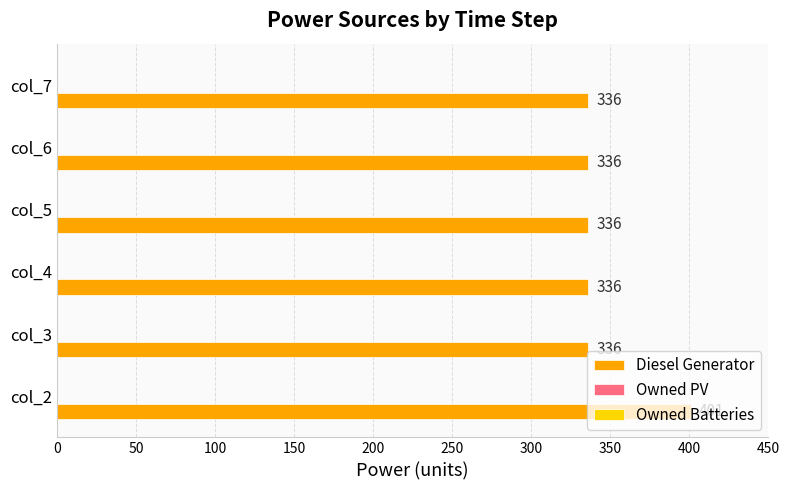

What is the approximate value at col_7, to the nearest 5?

335